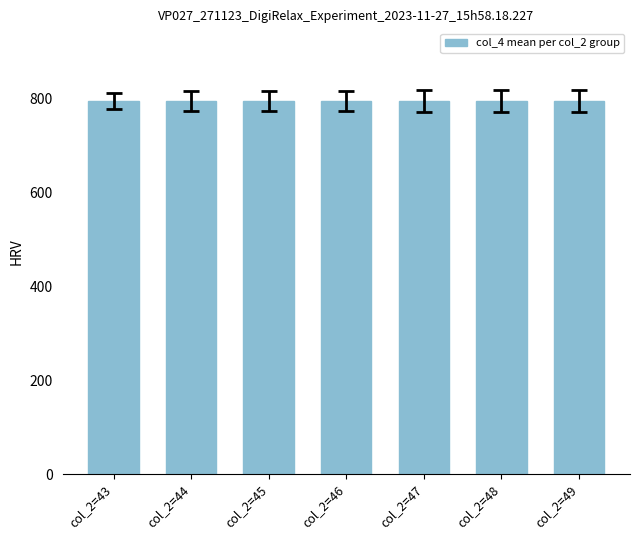

What is the average value?

795.2